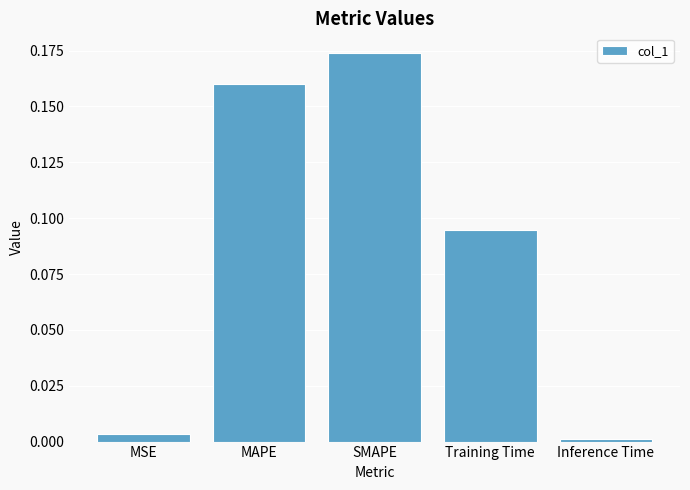

The value at SMAPE is 0.1. True or false?

False